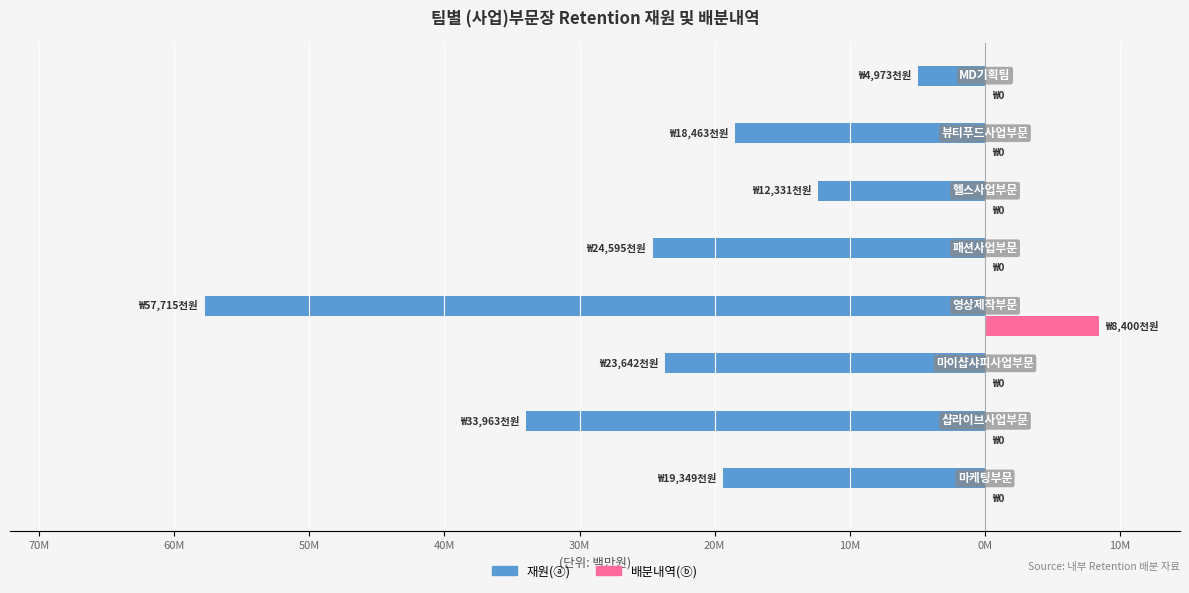

What are all the series names shown in the legend?

재원(ⓐ), 배분내역(ⓑ)